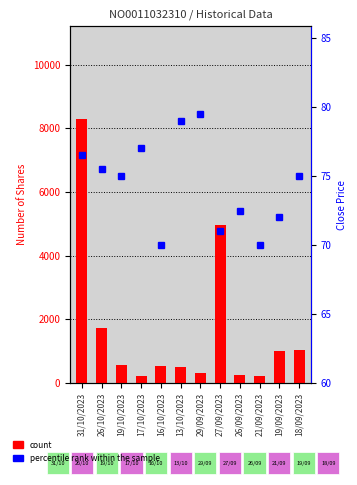

How many values in the percentile rank within the sample series exceed 75?

5